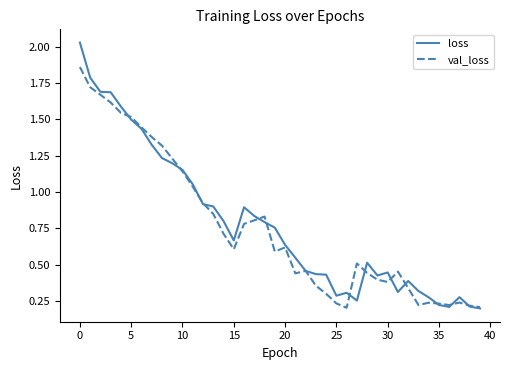

List the series in order of their peak value, highest first.

loss, val_loss